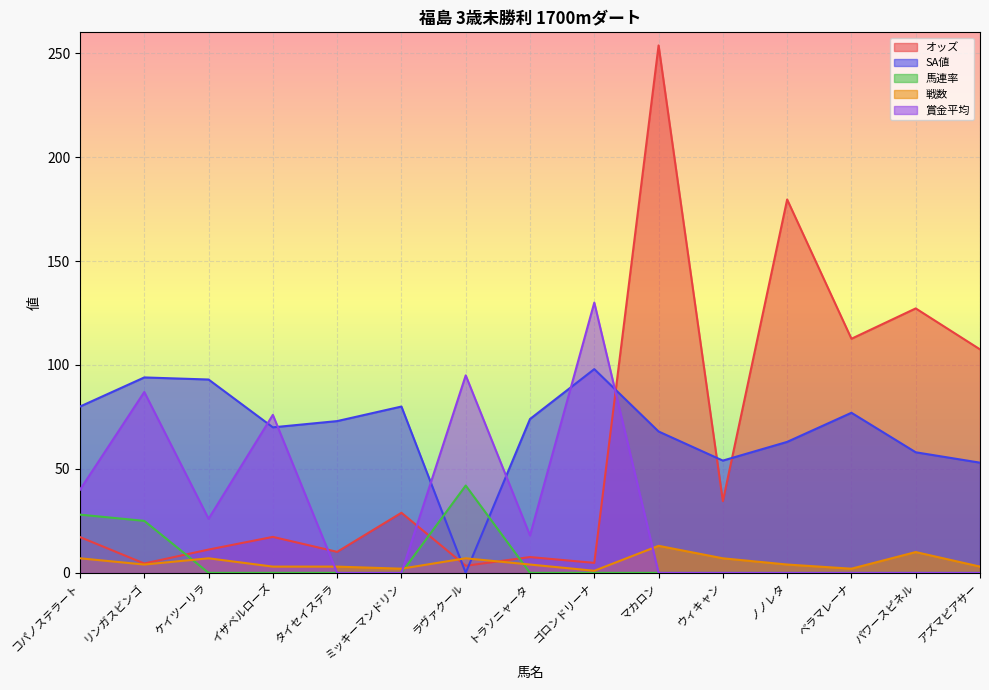

What position from the right is ウィキャン?

5